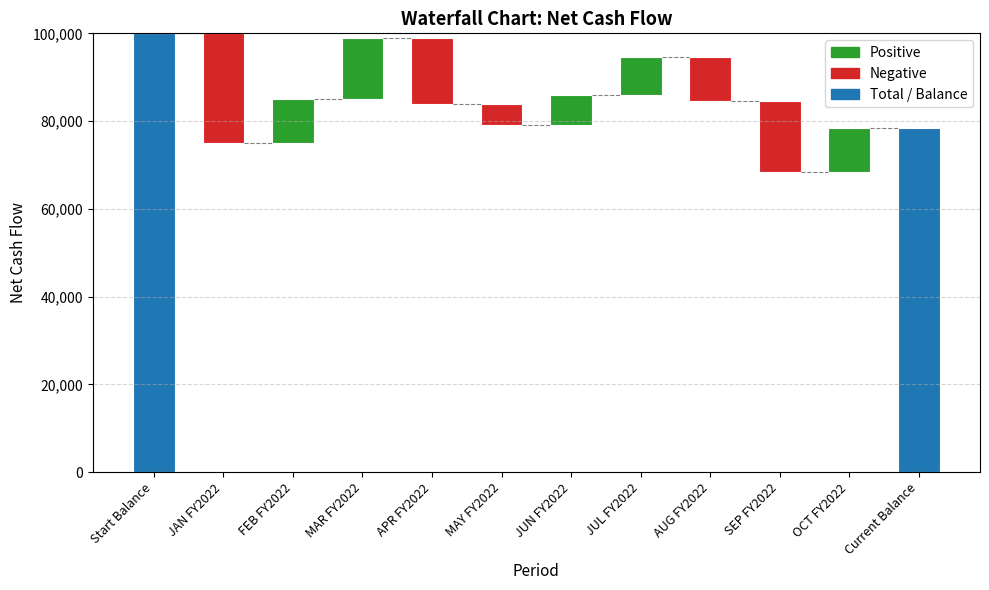

What is the sum of the values at JAN FY2022 and JUL FY2022?

-16500